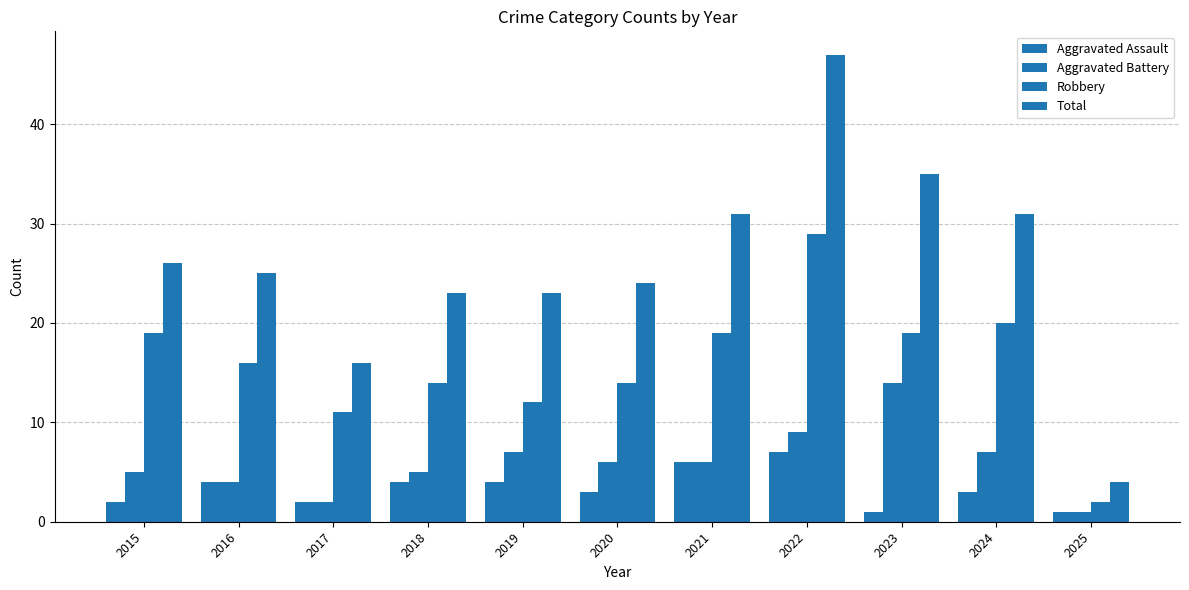

Where is Robbery nearest to the value 15?

2016